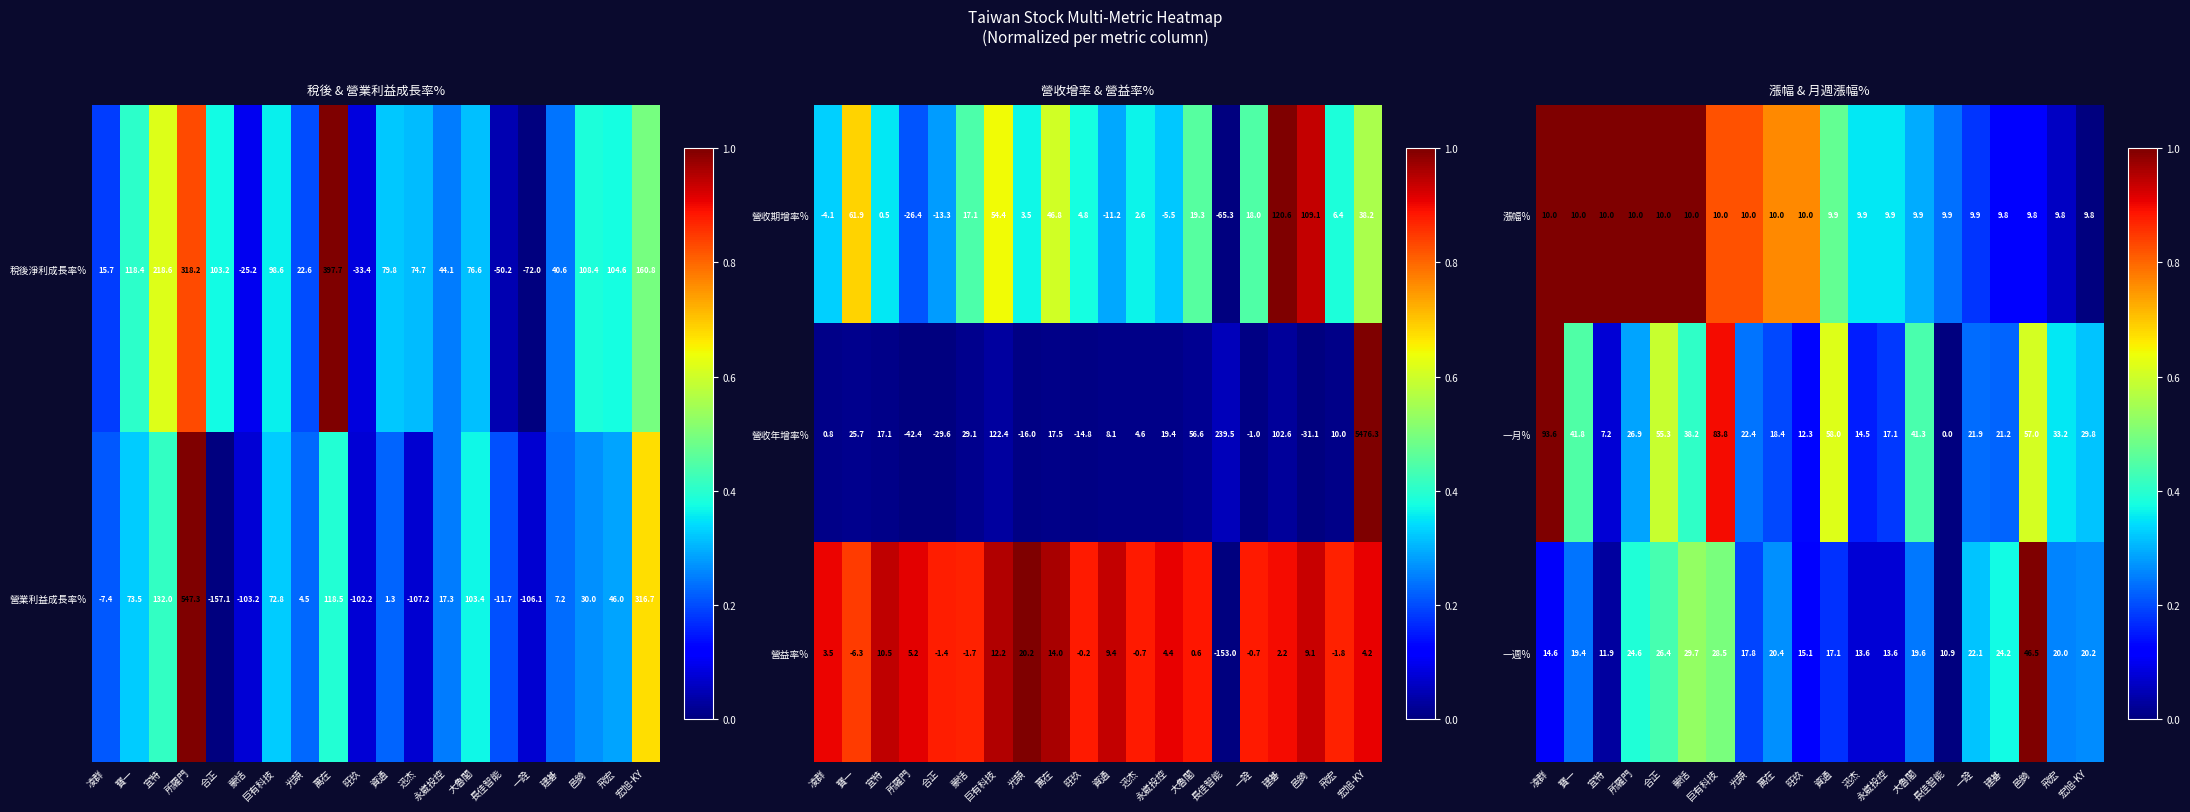

At which label is 一週% closest to 28?

巨有科技